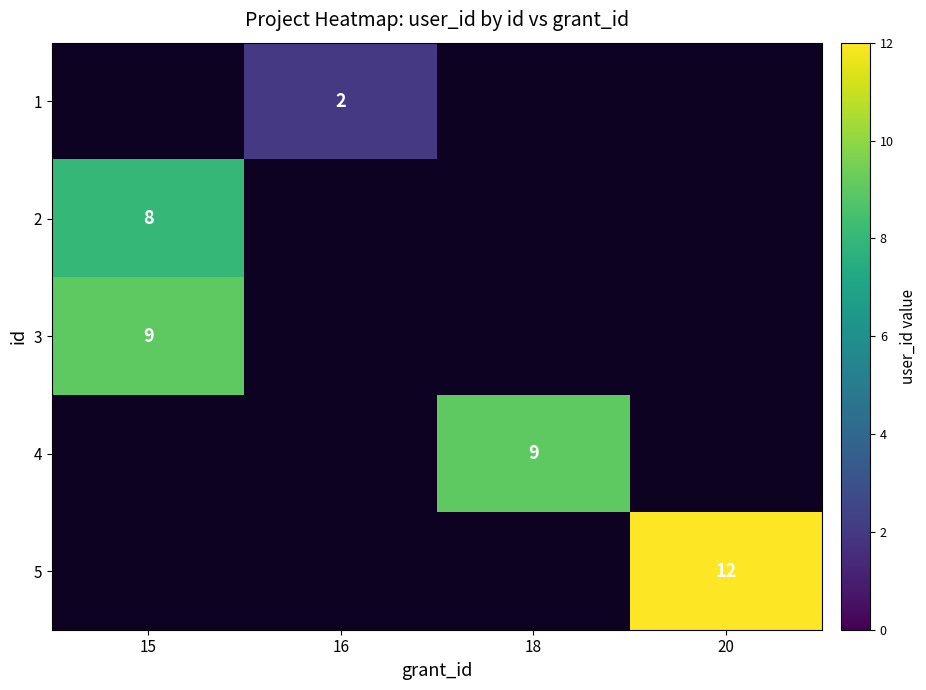

The 2 series shows 2 at 15. True or false?

False